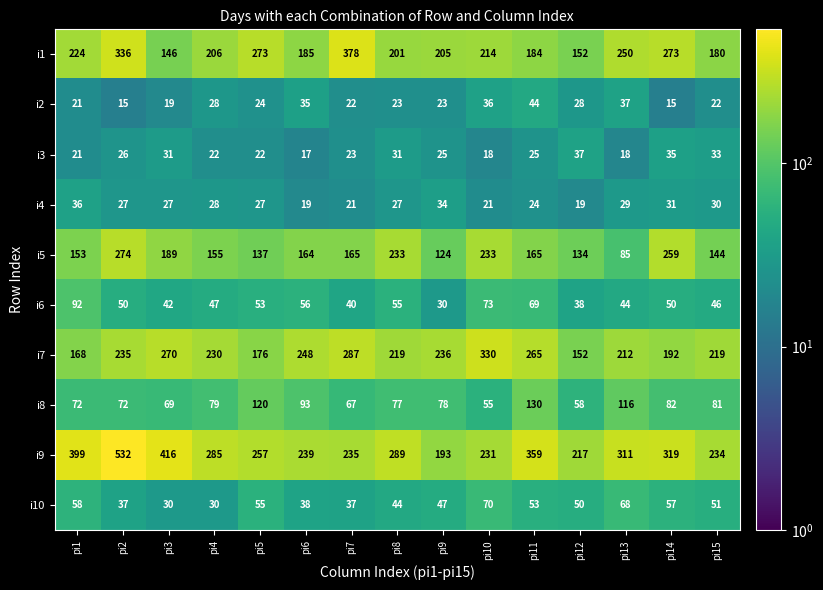

At pi6, list the series in order from largest to smallest.

i7, i9, i1, i5, i8, i6, i10, i2, i4, i3